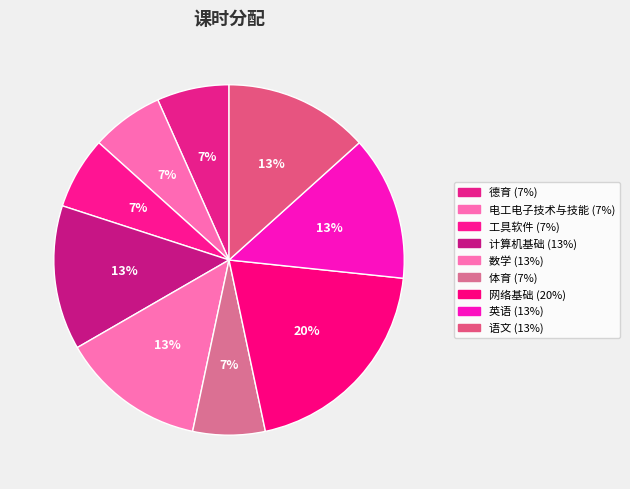

Is 语文 the majority of the pie?

No